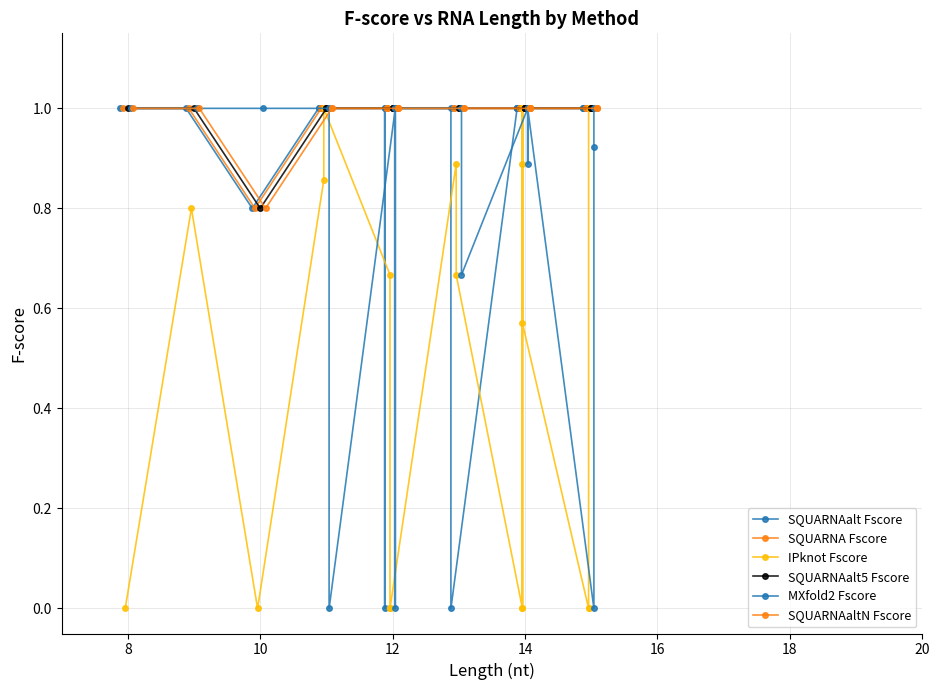

How many distinct data groups are displayed?

6